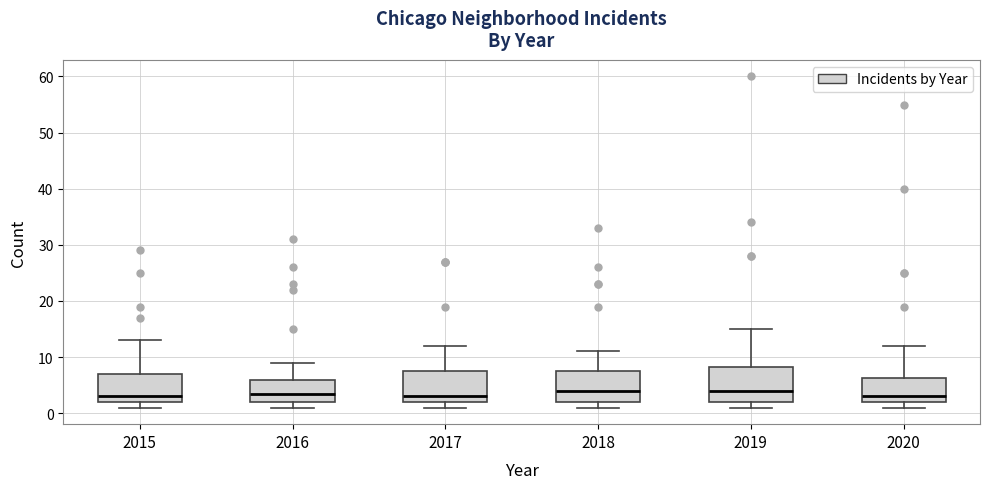

Reading left to right, read every box against the y-axis: the position of its median line, the range the box covers, and the ends of its whiskers. The values are not printed on the chart, so give them approximately, as read against the axis.

2015: median 3, box 2 to 7, whiskers 1 to 13
2016: median 4, box 2 to 6, whiskers 1 to 9
2017: median 3, box 2 to 8, whiskers 1 to 12
2018: median 4, box 2 to 8, whiskers 1 to 11
2019: median 4, box 2 to 8, whiskers 1 to 15
2020: median 3, box 2 to 6, whiskers 1 to 12